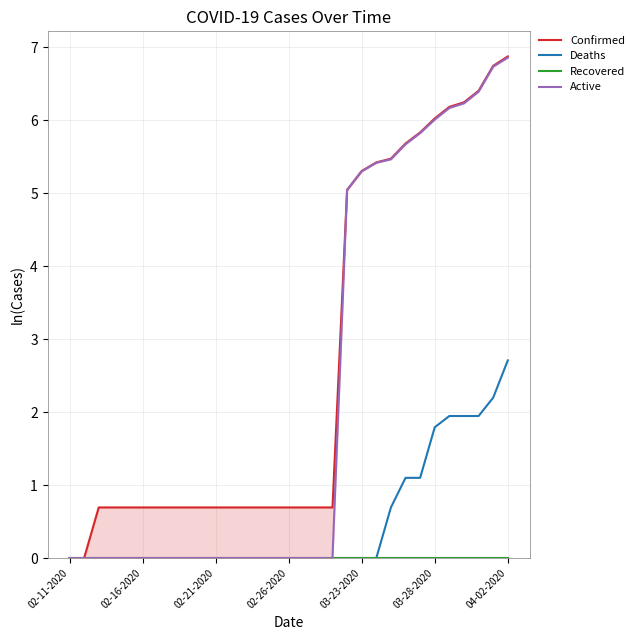

True or false: Confirmed and Active intersect in this chart.

False